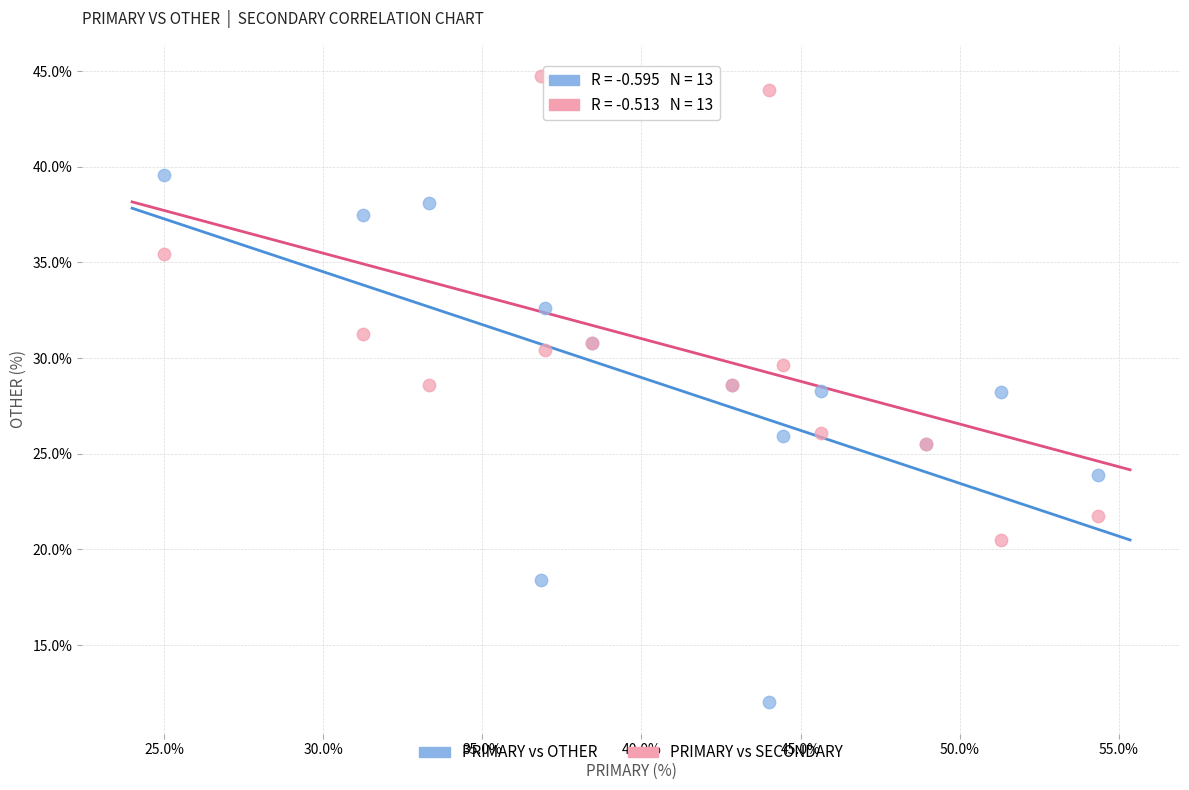

What is the X range (max minus min) for the scatter plot?

29.3